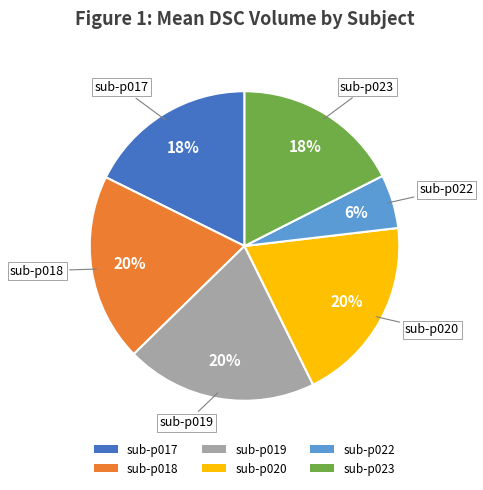

To the nearest percent, what percentage of the pie is sub-p019?

20%